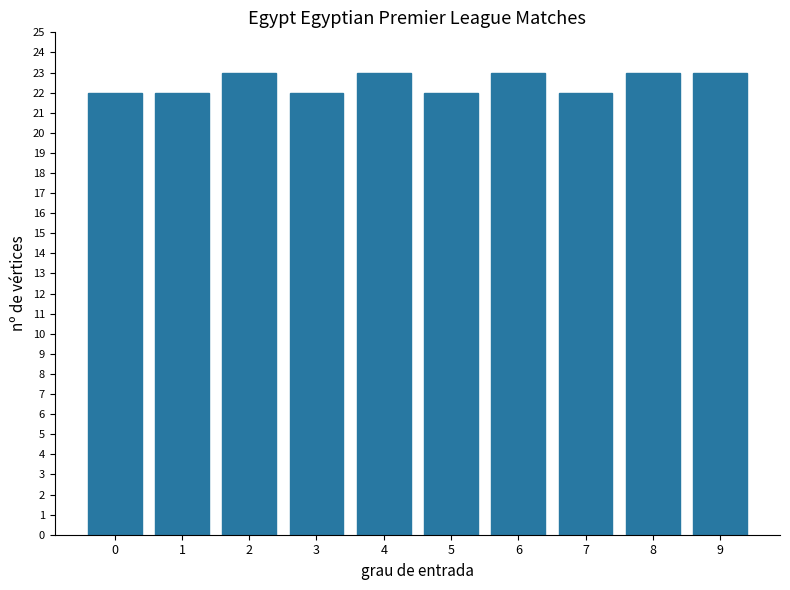

Reading left to right, extract all data points from this chart.

22	22	23	22	23	22	23	22	23	23